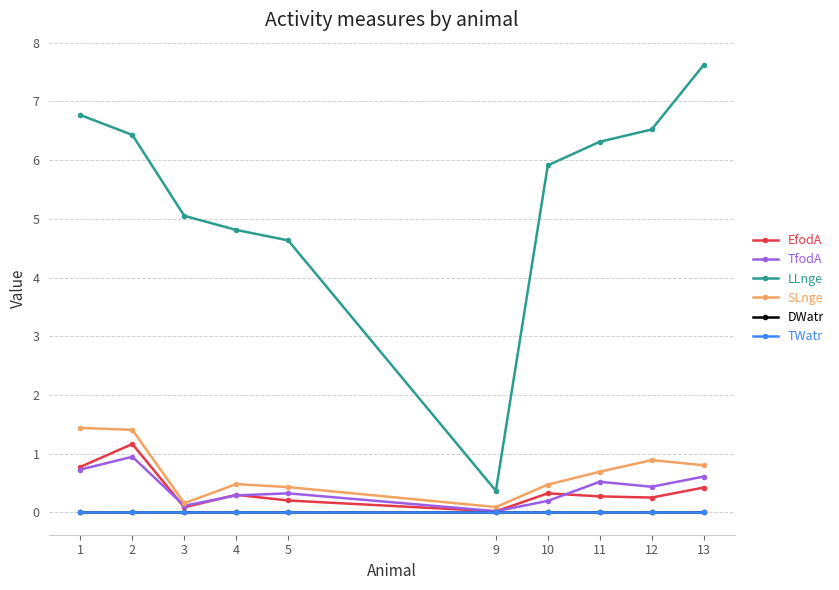

Is this an area chart (filled region under the line)?

No